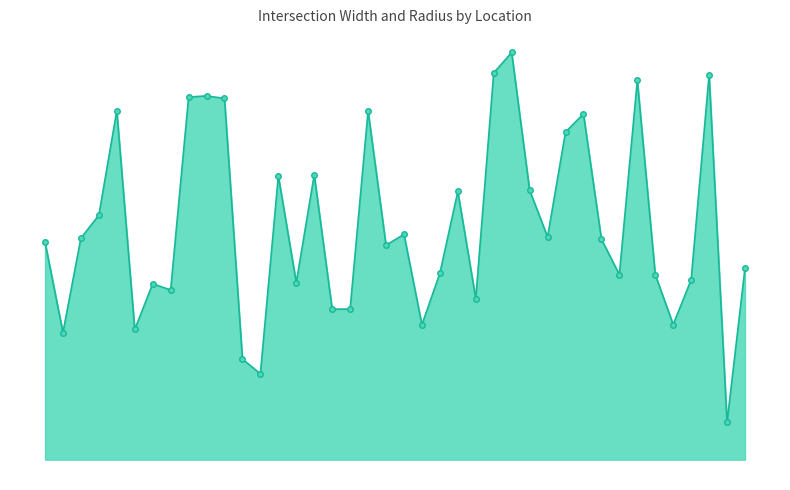

Which label corresponds to the smallest value in the chart?

24